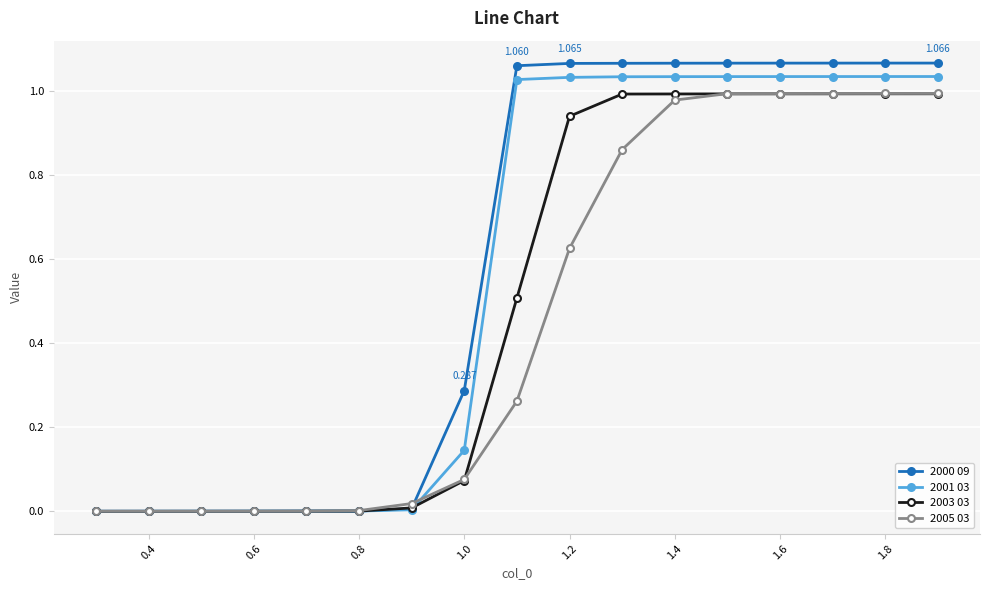

At how many categories does at least one series exceed 0?

16